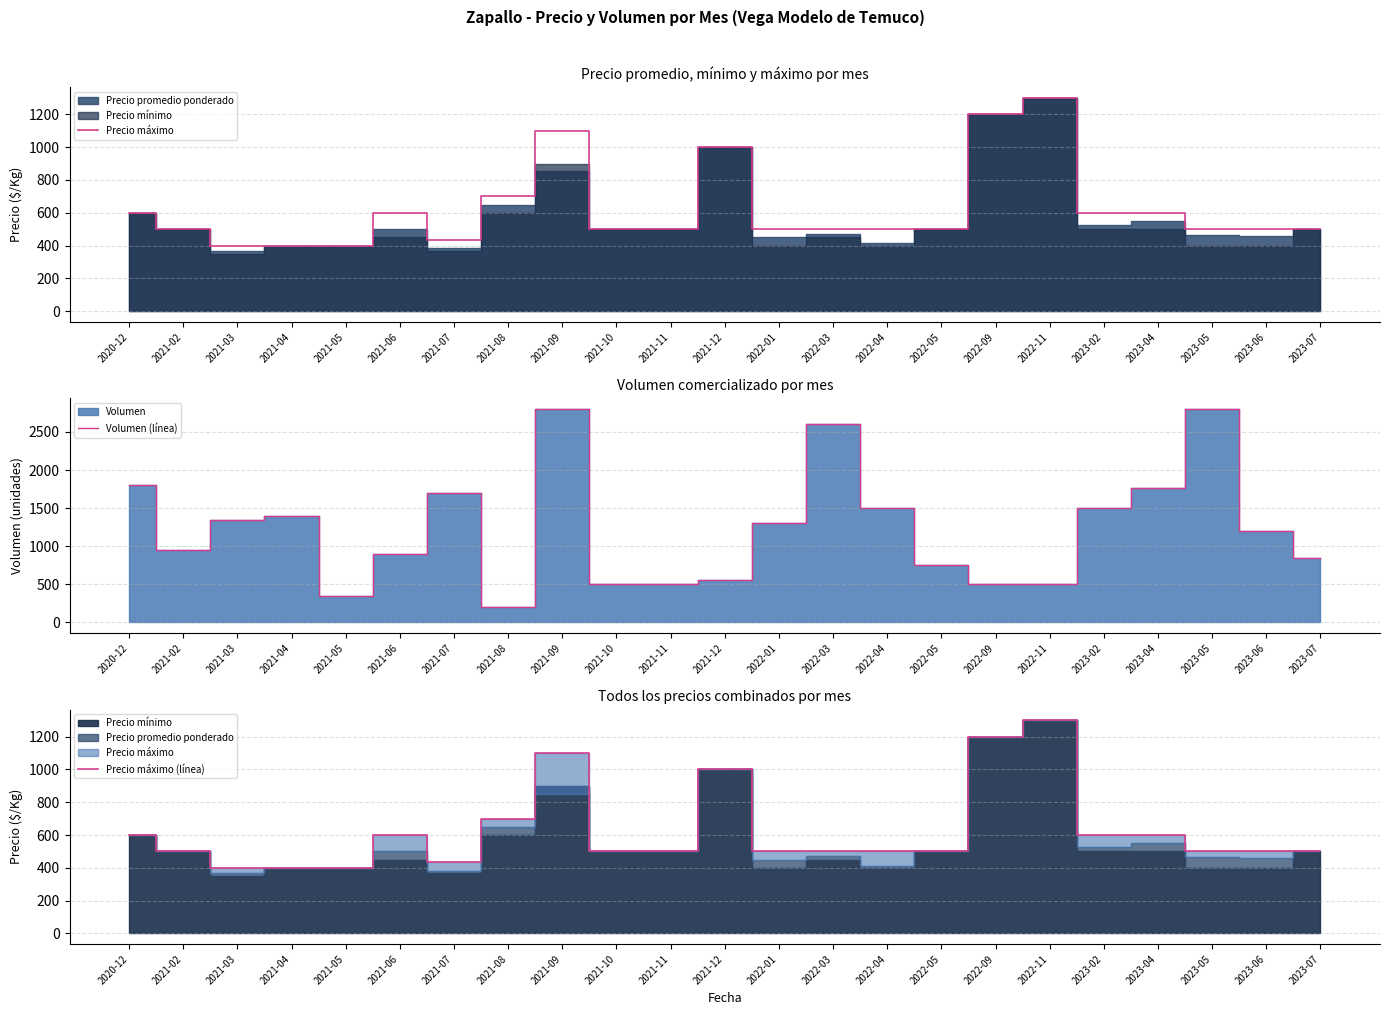

What is the lowest value of the Volumen (línea) series?

200